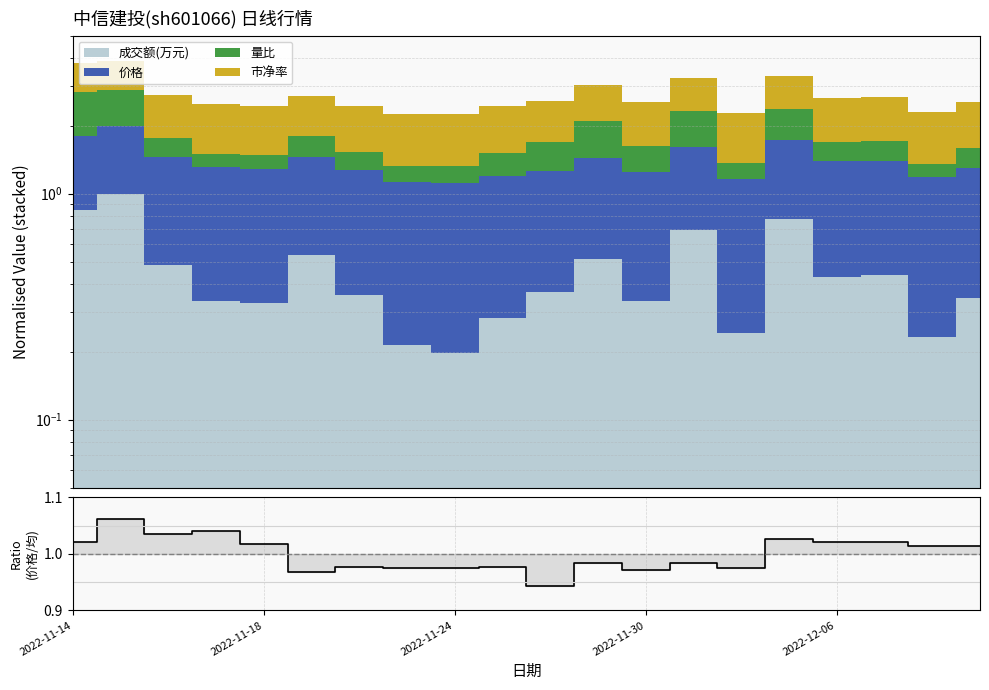

The value at 9 is 0.7. True or false?

False